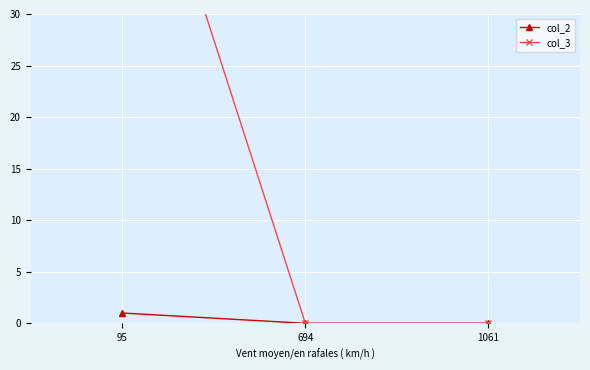

At how many categories does at least one series exceed 7?

1